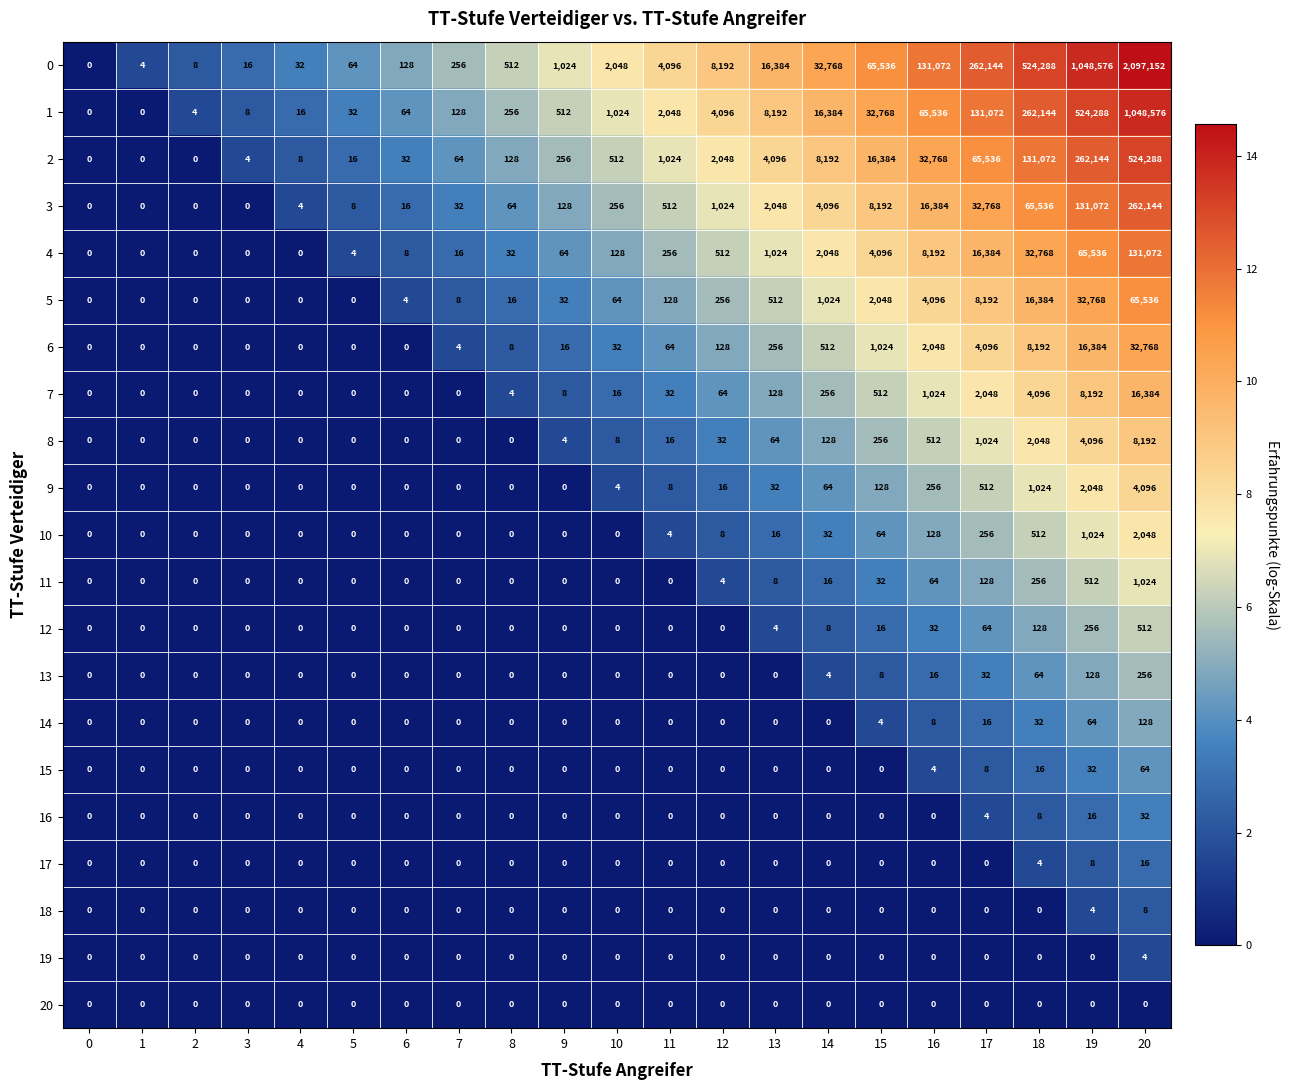

Which series has the largest total across all categories?

0